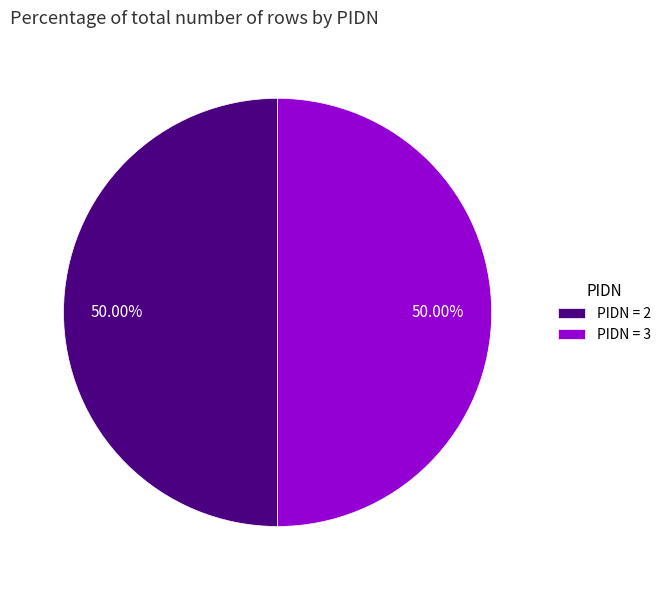

Do PIDN = 2 and PIDN = 3 together represent more than half of the pie?

Yes